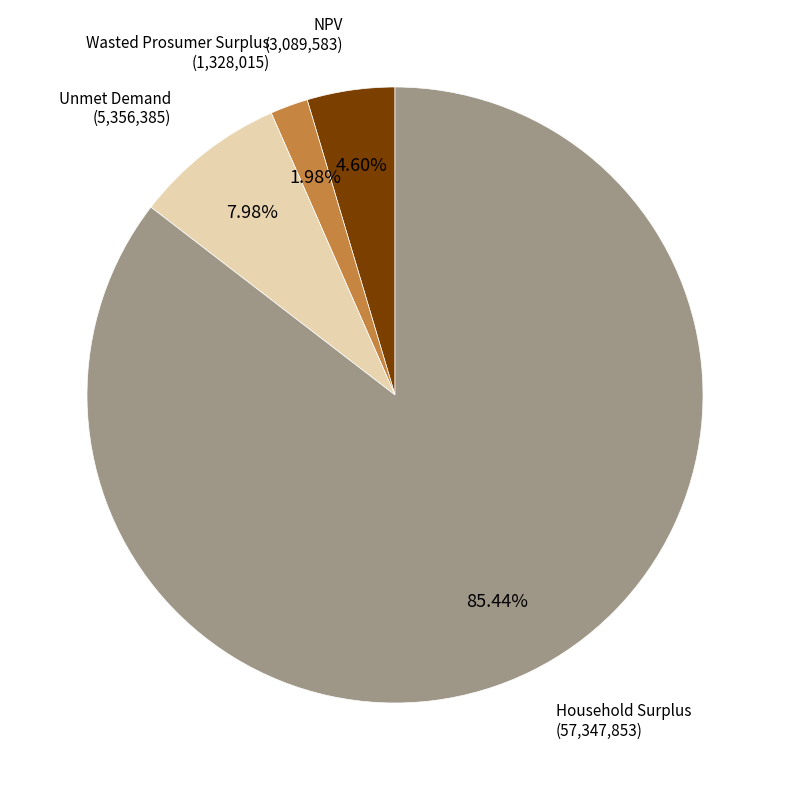

Between Household Surplus and NPV, which is larger?

Household Surplus